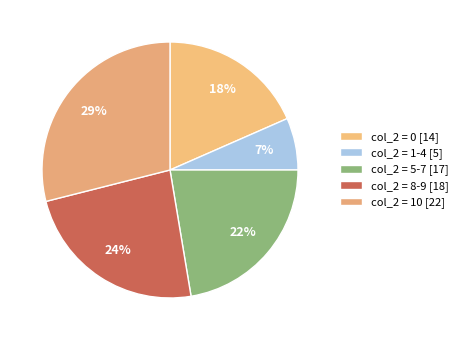

Count the number of slices in the pie.

5